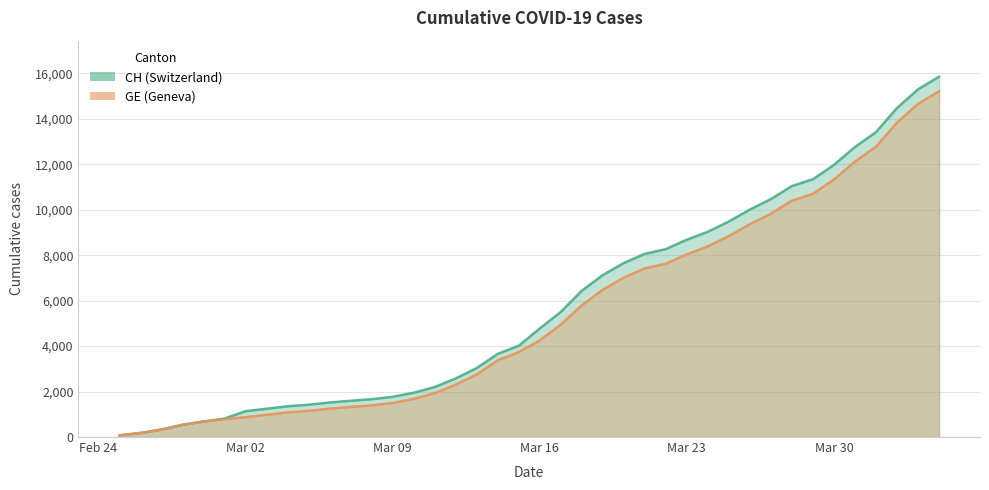

True or false: CH and GE intersect in this chart.

False